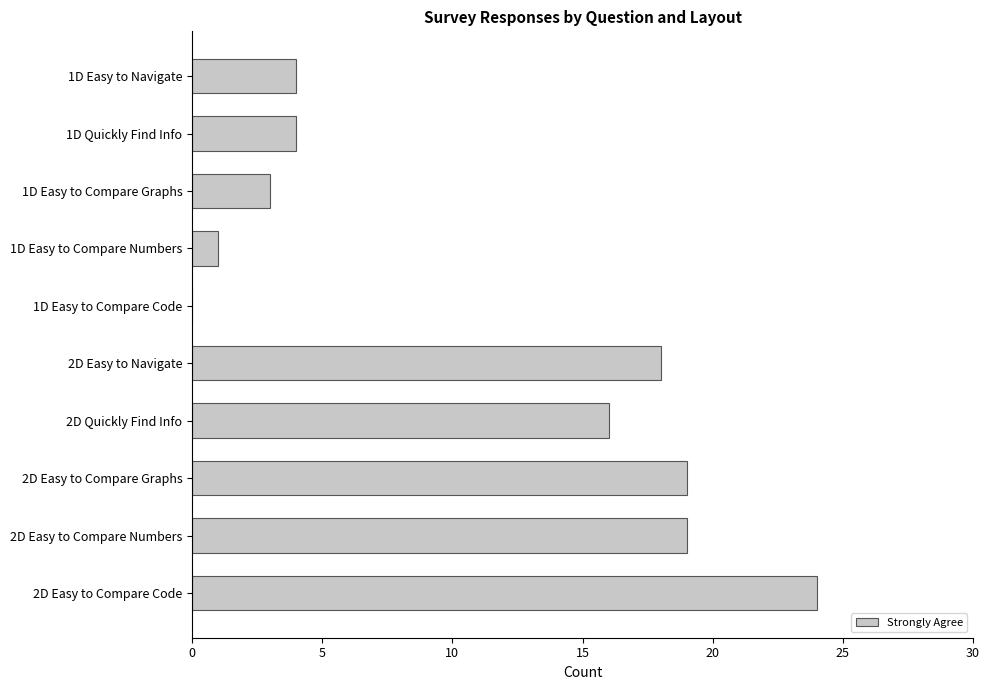

What is the greatest value displayed?

24